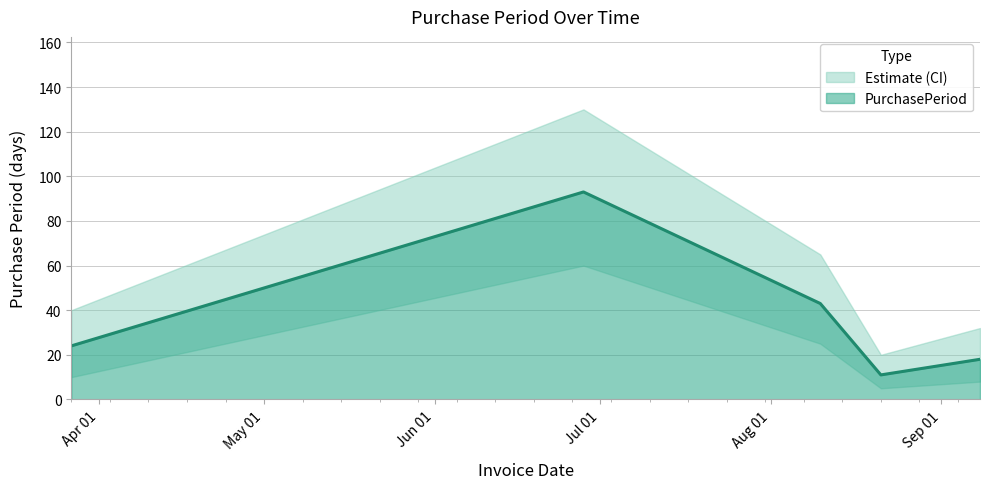

Where does the data first go above 24?

2017-06-28